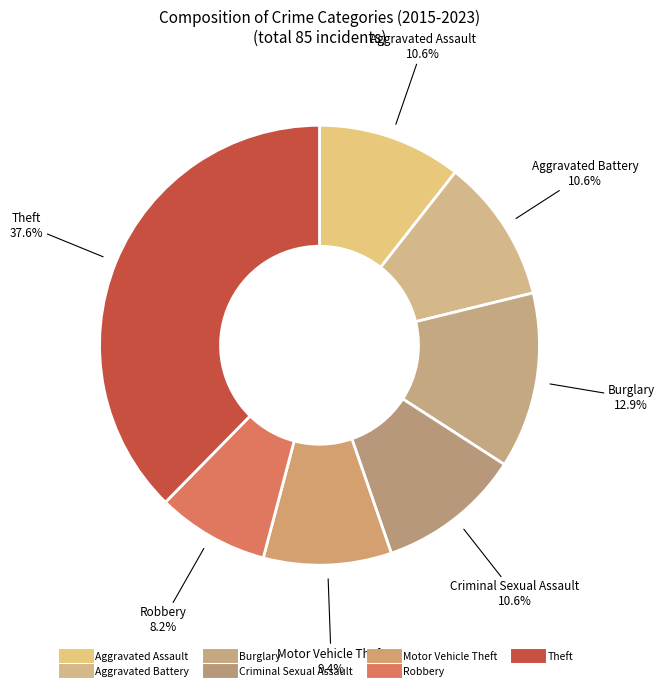

The Aggravated Assault slice represents 5% of the pie. True or false?

False